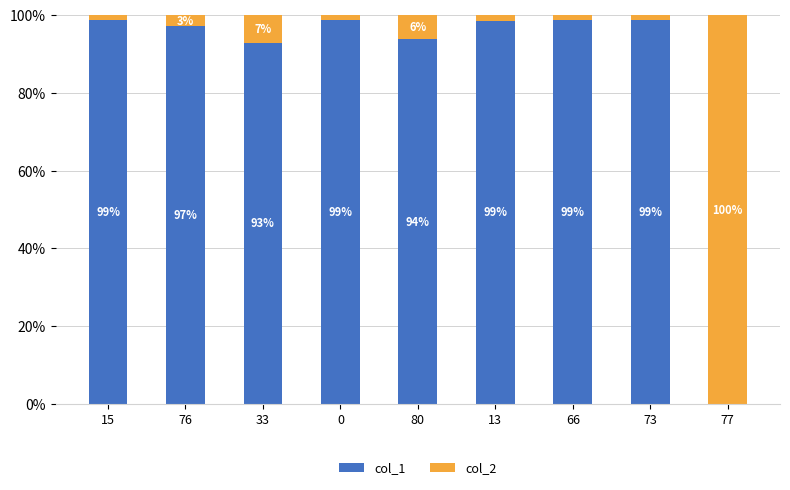

At which label does col_1 first exceed 98?

15